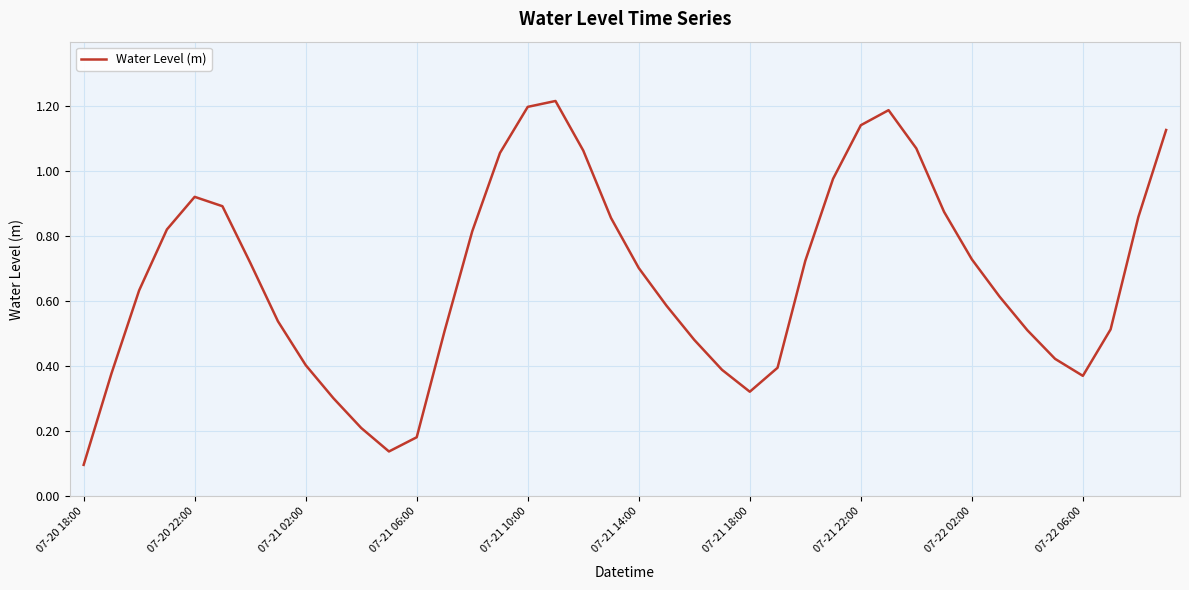

Does the chart display data point markers on the line(s)?

No